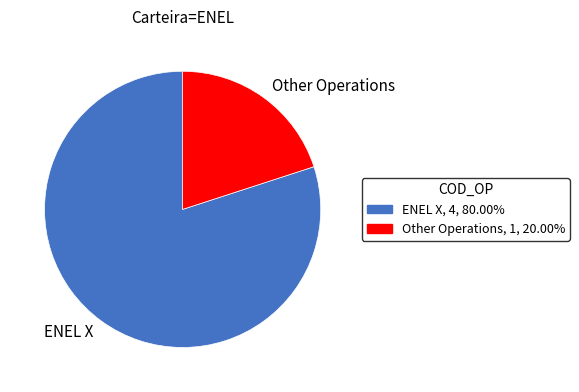

Between Other Operations and ENEL X, which is larger?

ENEL X